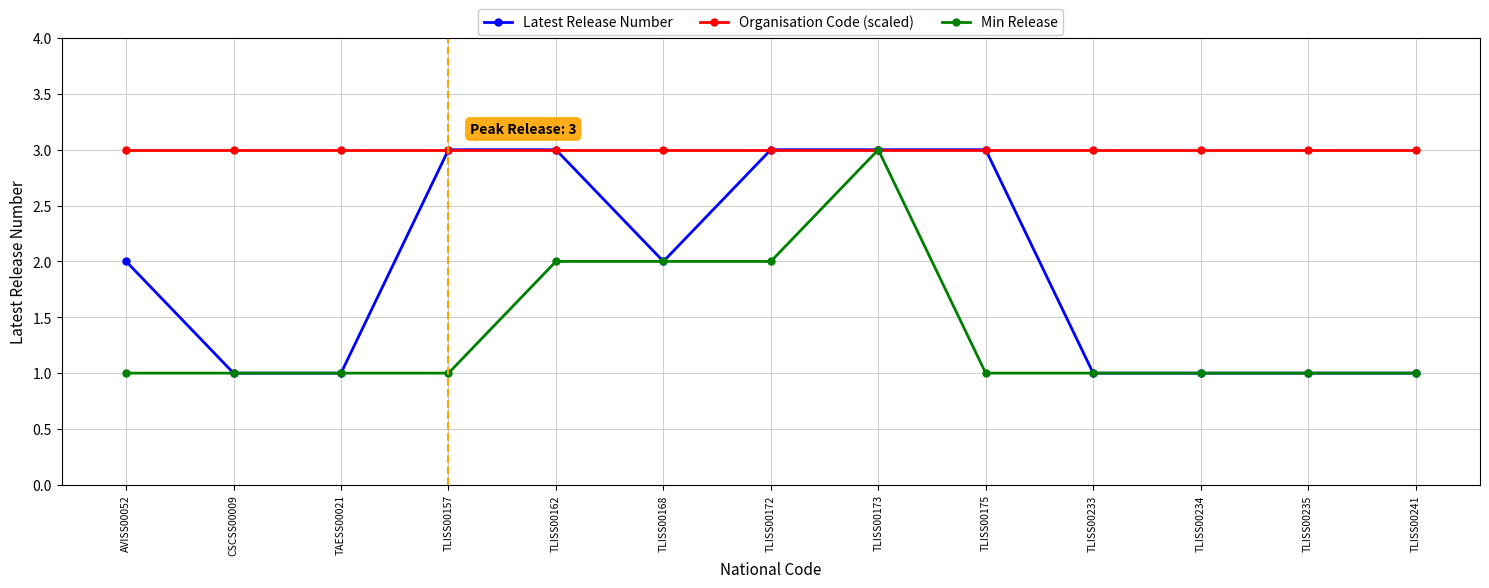

What is the label of the 11th point from the left?

TLISS00234